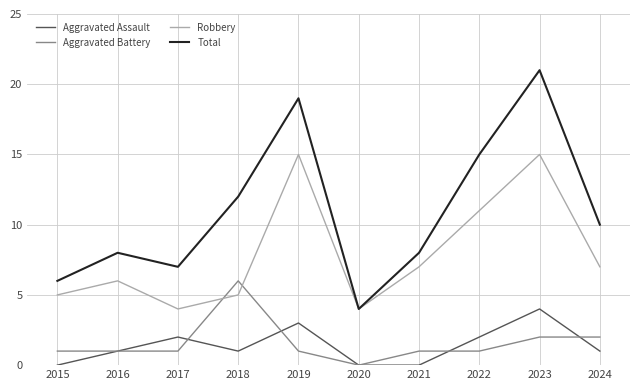

How many lines are shown in the chart?

4